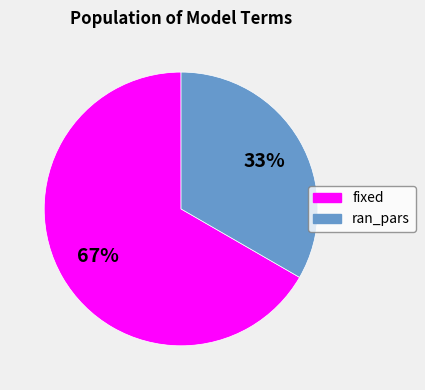

Which category has the smallest portion of the pie?

ran_pars